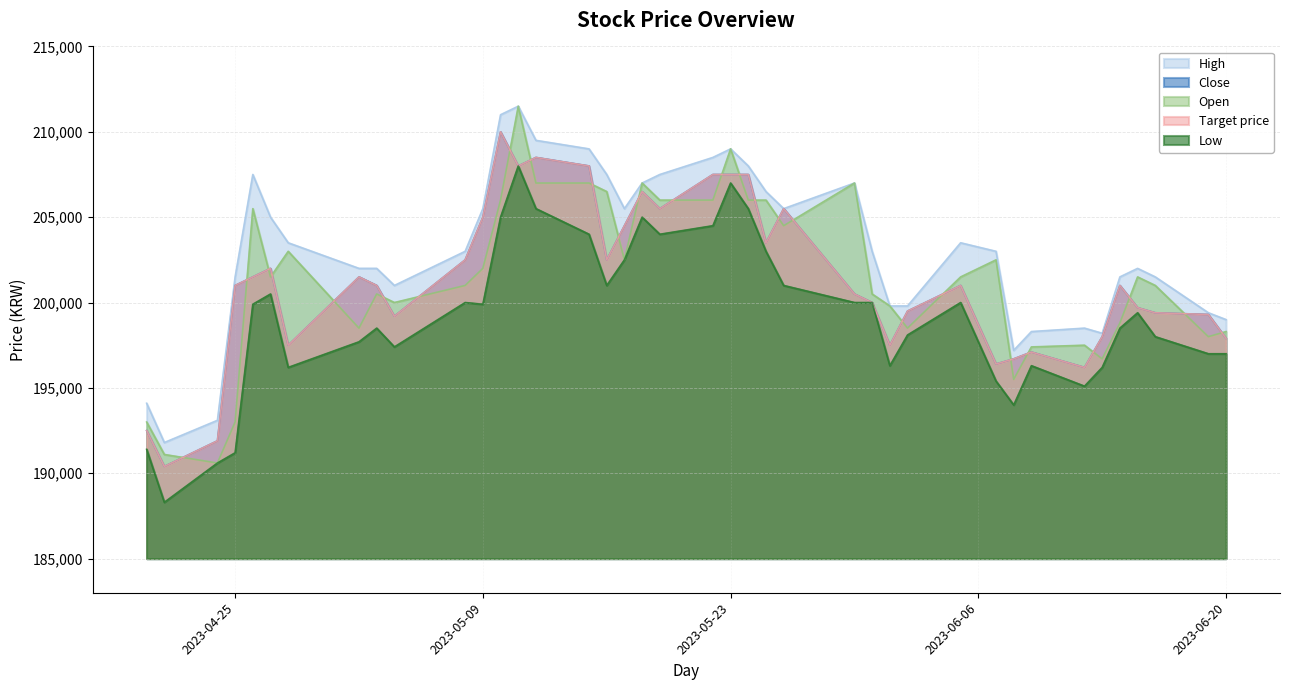

What is the lowest value of the Target price series?

190400